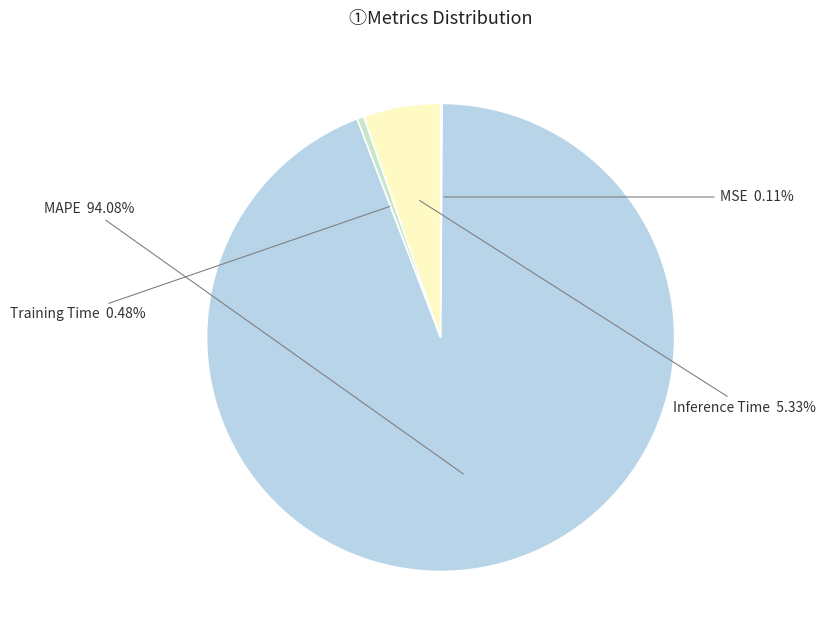

Is it true that Inference Time is 5% of the pie?

True